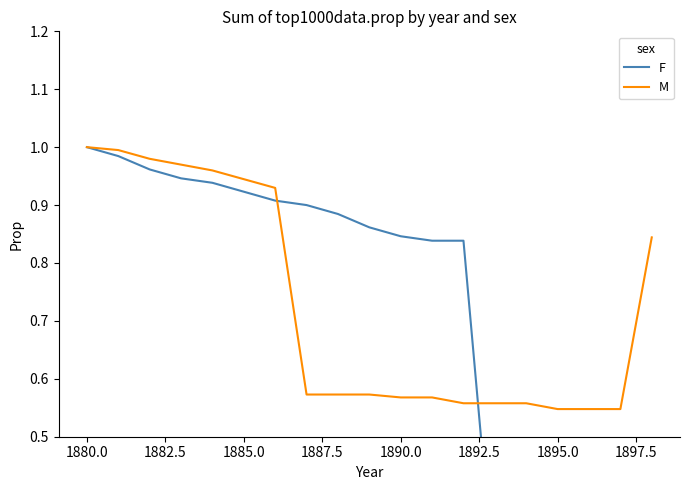

The value of M at 1895.0 is 0.2. True or false?

False